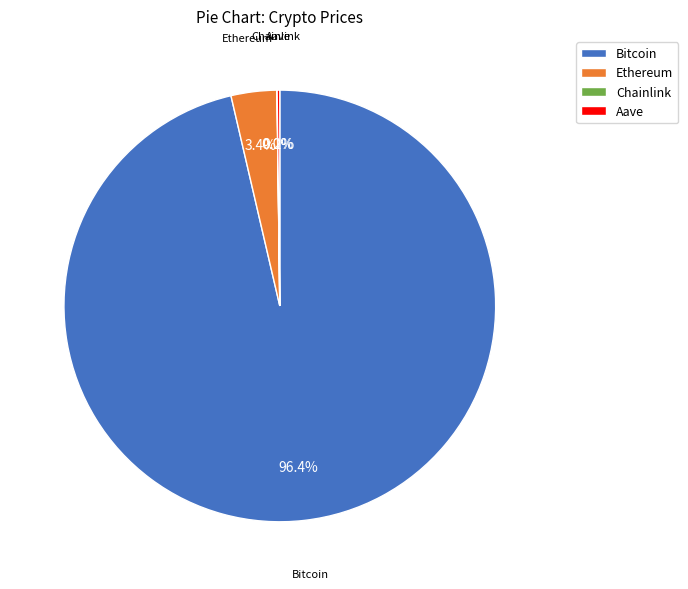

Which category accounts for the majority?

Bitcoin